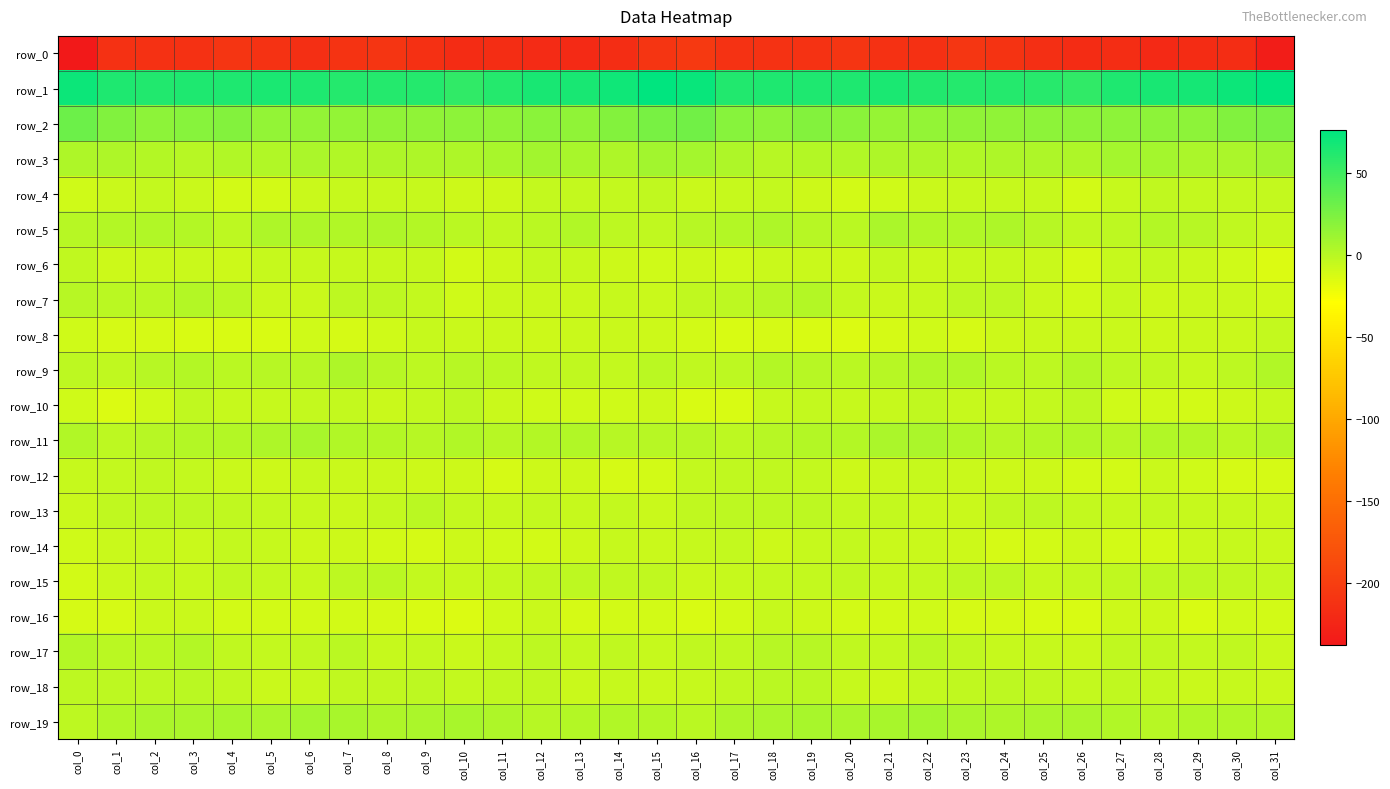

What value does the row_15 series have at col_17?

-4.9